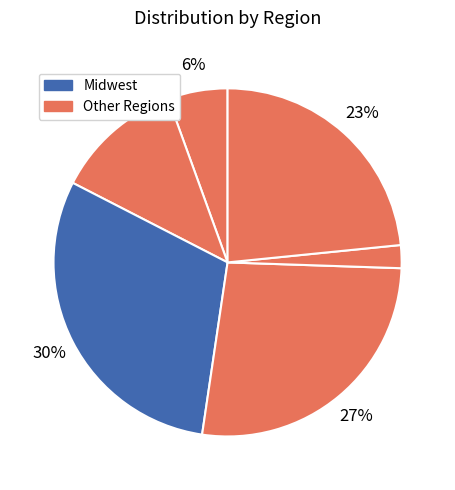

Is there a majority slice in this chart?

No